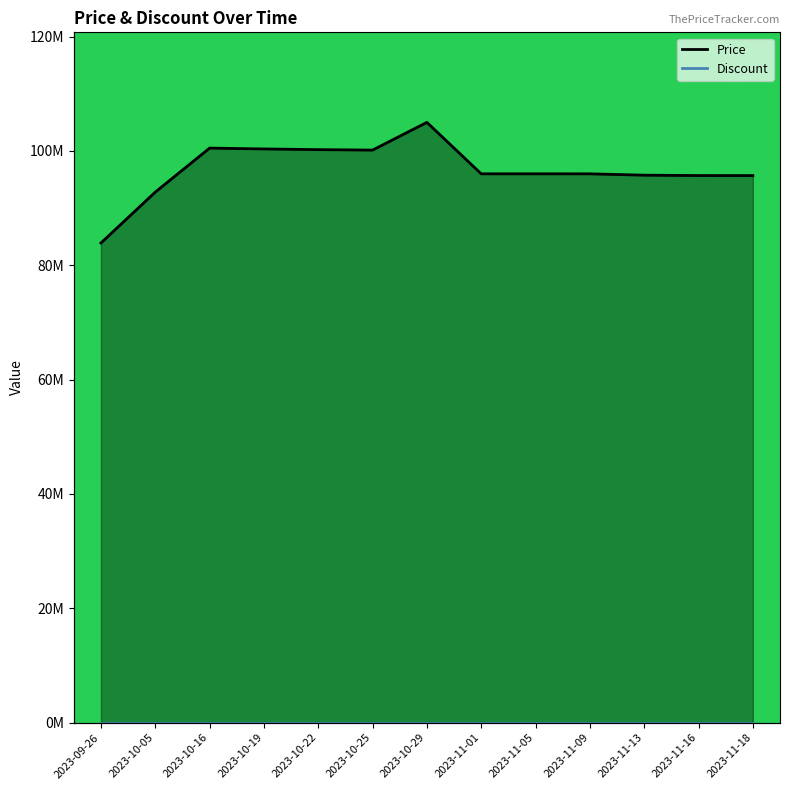

Rank the categories by value from lowest to highest.

2023-09-26, 2023-10-05, 2023-11-18, 2023-11-16, 2023-11-13, 2023-11-09, 2023-11-01, 2023-11-05, 2023-10-25, 2023-10-22, 2023-10-19, 2023-10-16, 2023-10-29